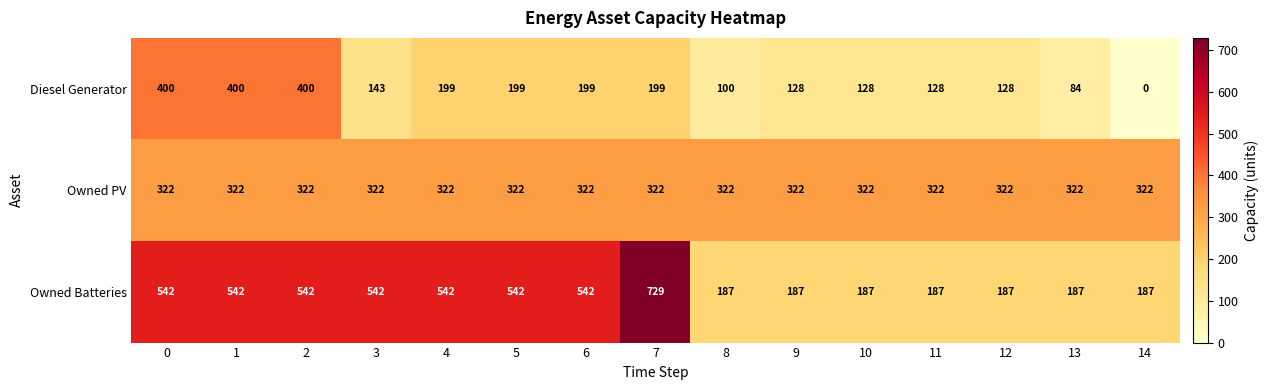

At how many categories does at least one series exceed 419?

8